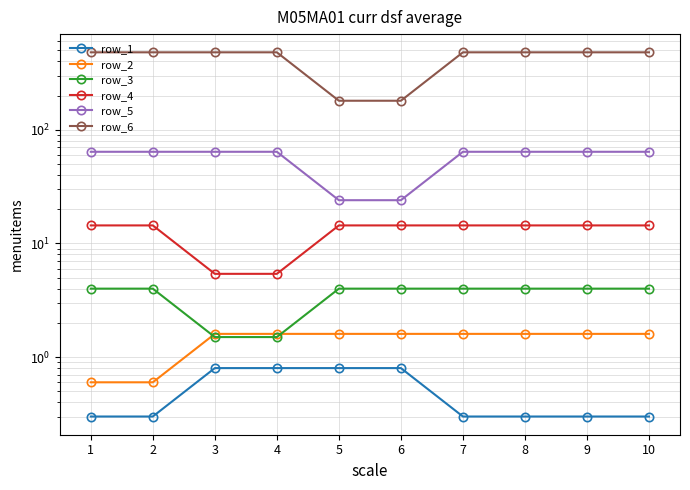

List the labels in order of row_6 value, smallest first.

5, 6, 1, 2, 3, 4, 7, 8, 9, 10